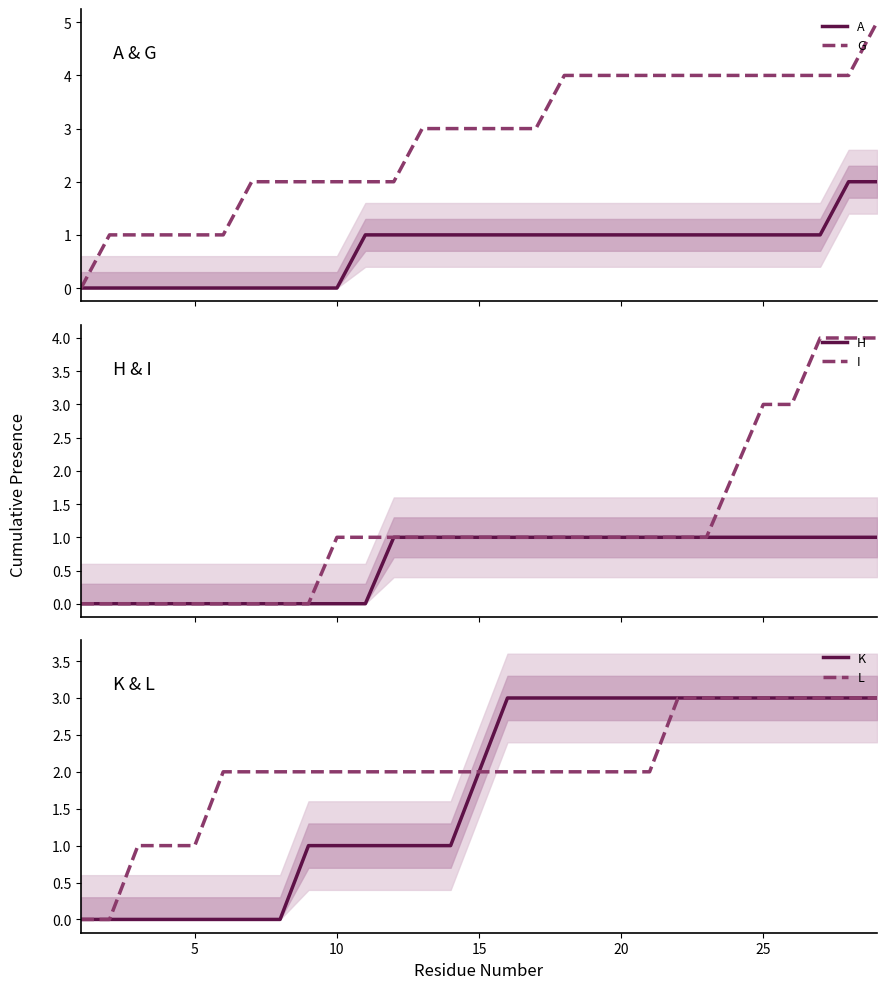

What is the maximum value for L?

3